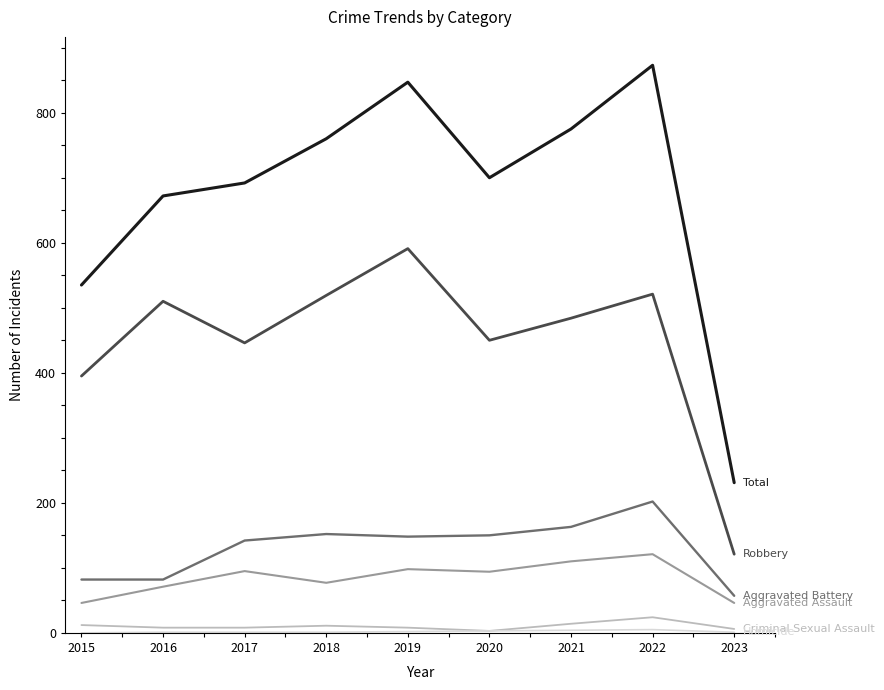

At which category does the chart reach its peak across all series?

2022